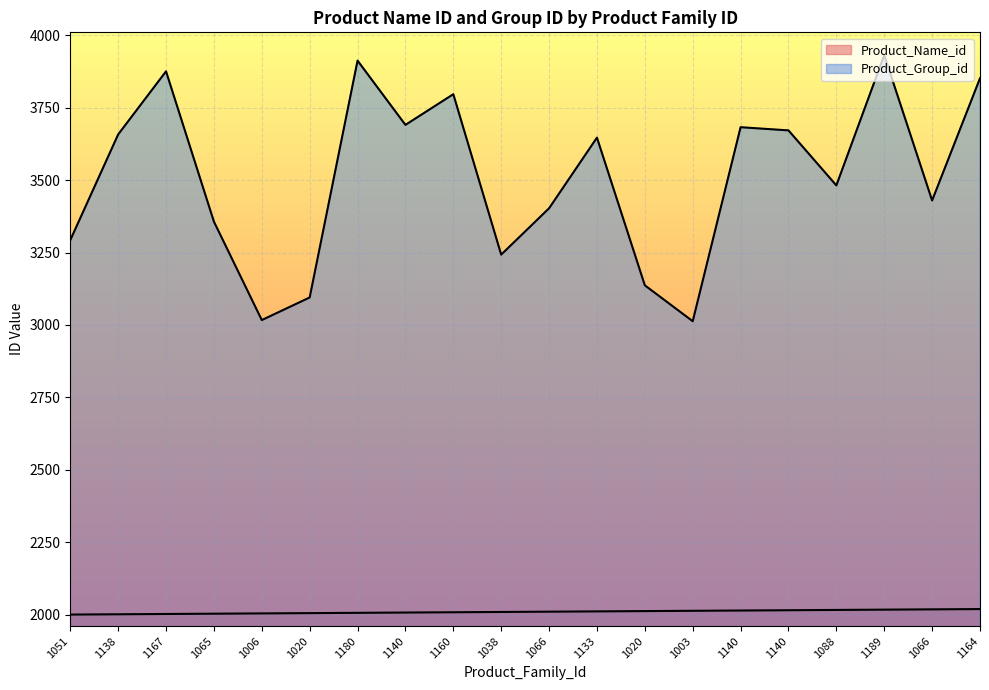

Does the chart display data point markers on the line(s)?

No